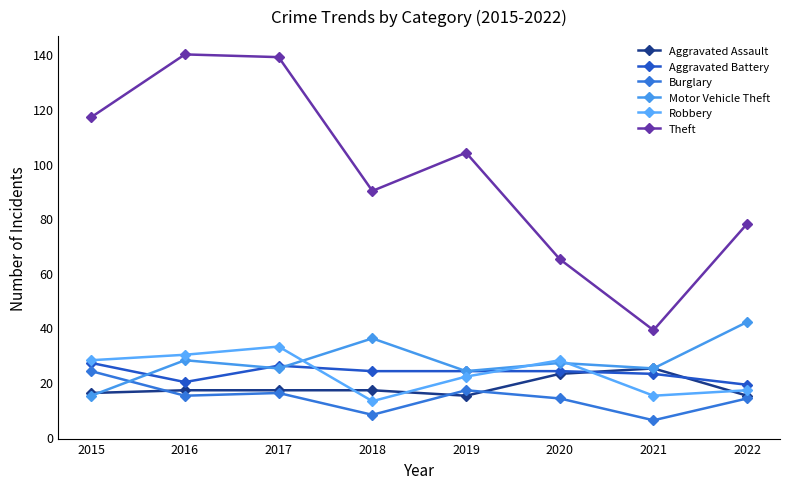

True or false: Motor Vehicle Theft has a value of 6 at 2020.

False